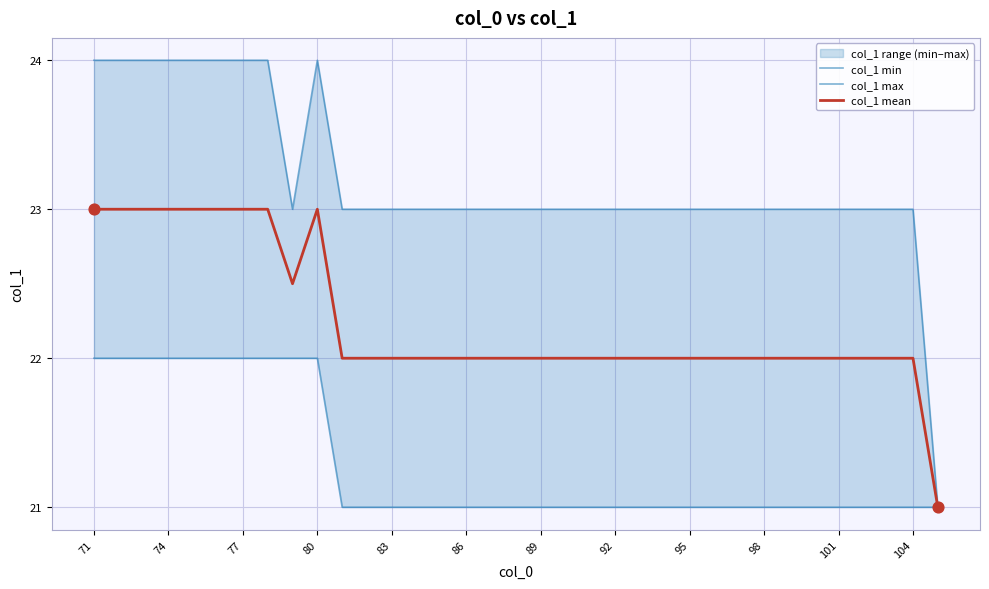

Which series contains the lowest Y value?

col_1 min